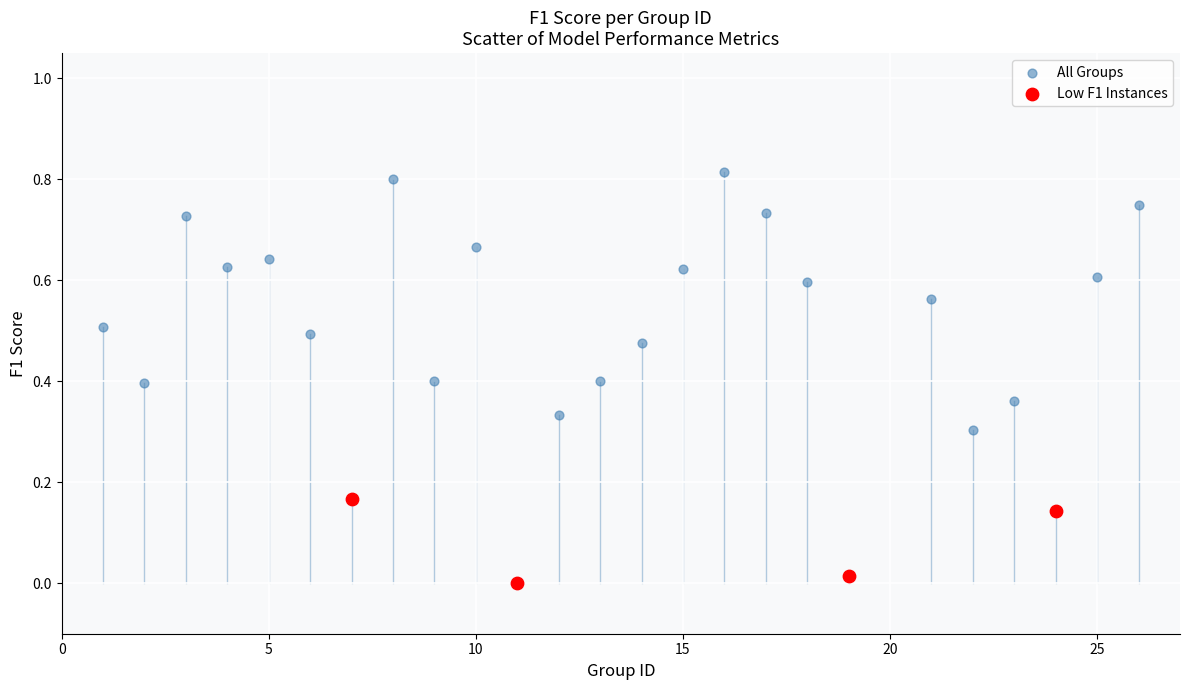

Which series reaches the maximum Y coordinate?

All Groups